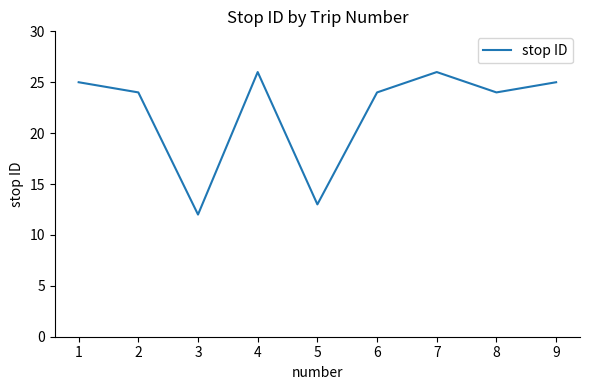

Read the value at 3, to the nearest 10.

10